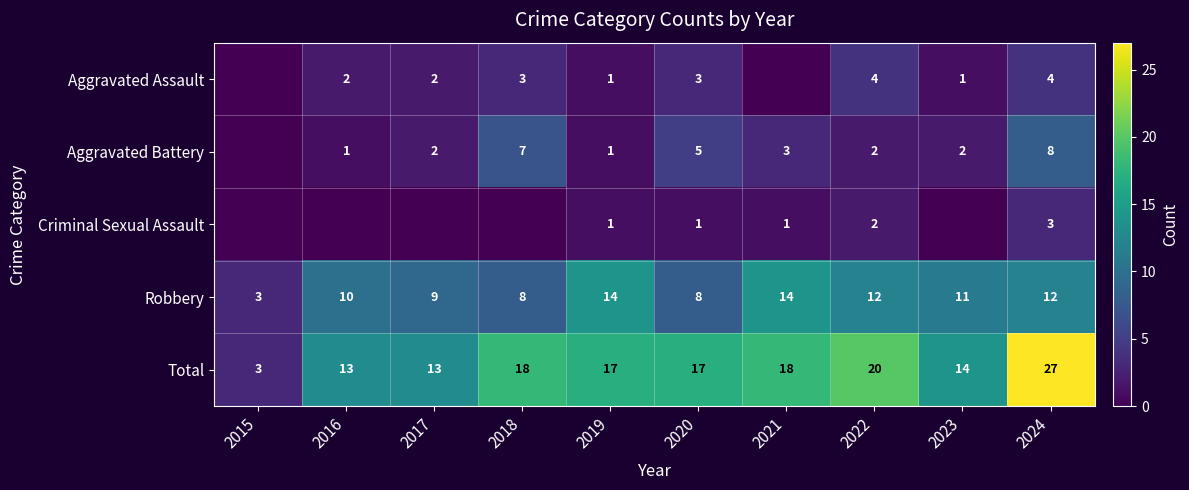

At which category does the chart reach its minimum across all series?

2015